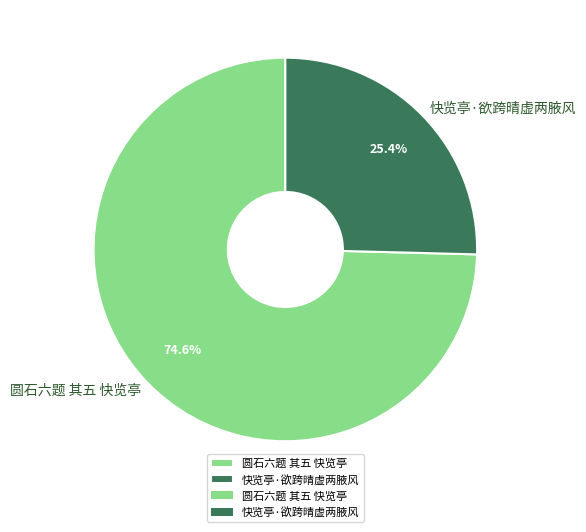

Rank the categories by value from highest to lowest.

圆石六题 其五 快览亭, 快览亭·欲跨晴虚两腋风